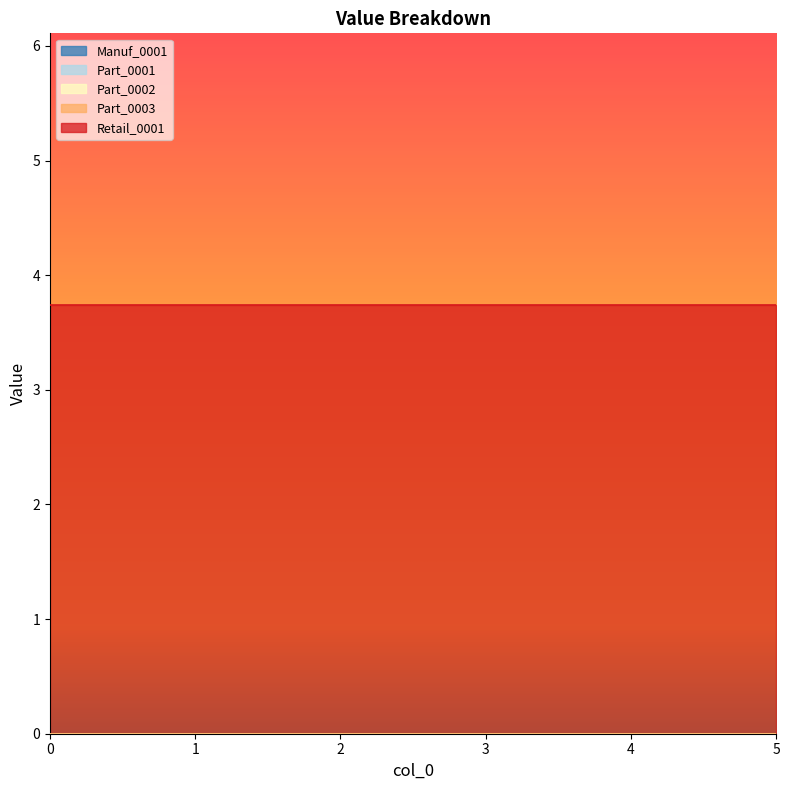

Is it true that Retail_0001 equals 3.7 at 5?

True